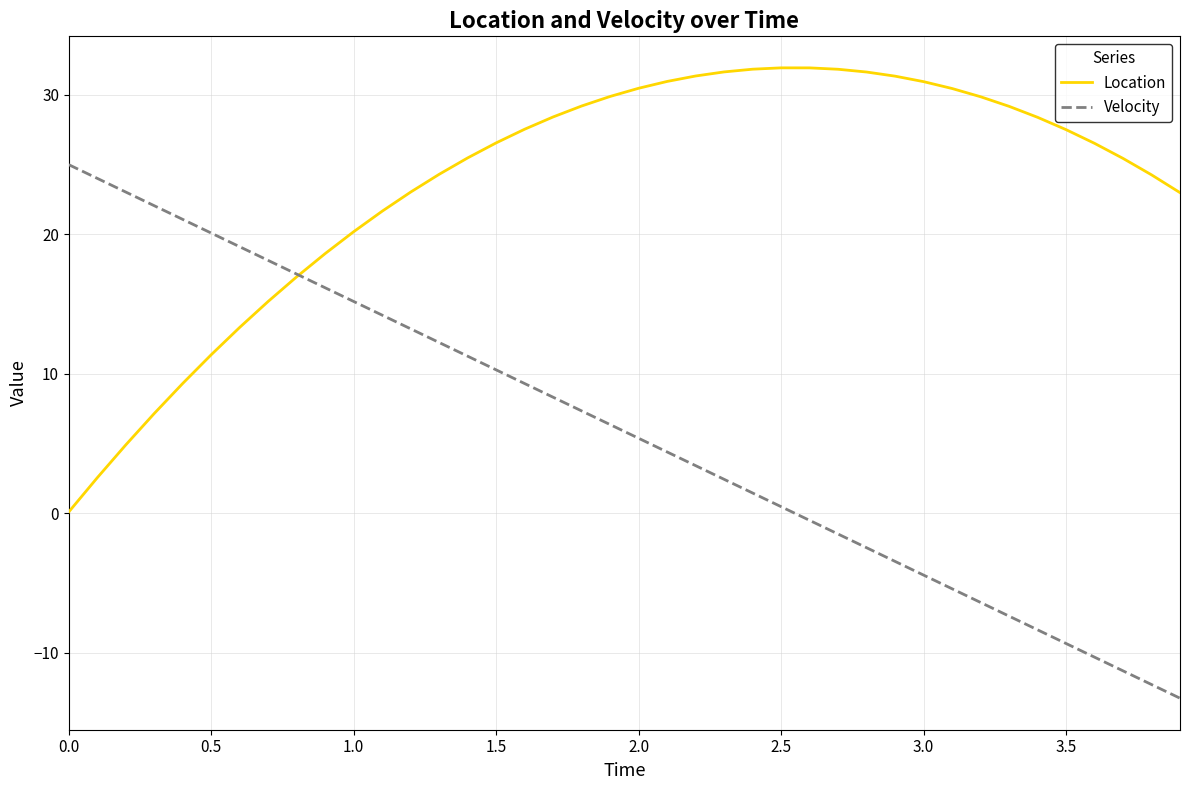

What is the maximum value shown in the chart?

31.9